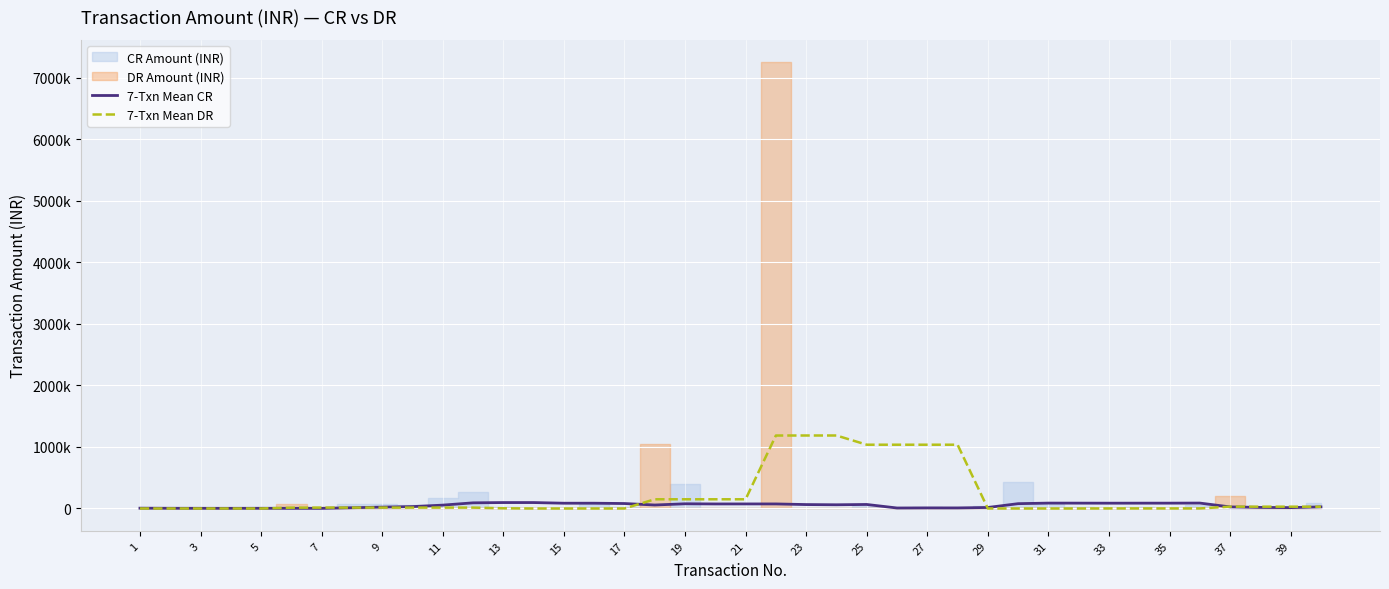

Between which two adjacent categories do 7-Txn Mean DR and 7-Txn Mean CR first intersect?

9 and 11